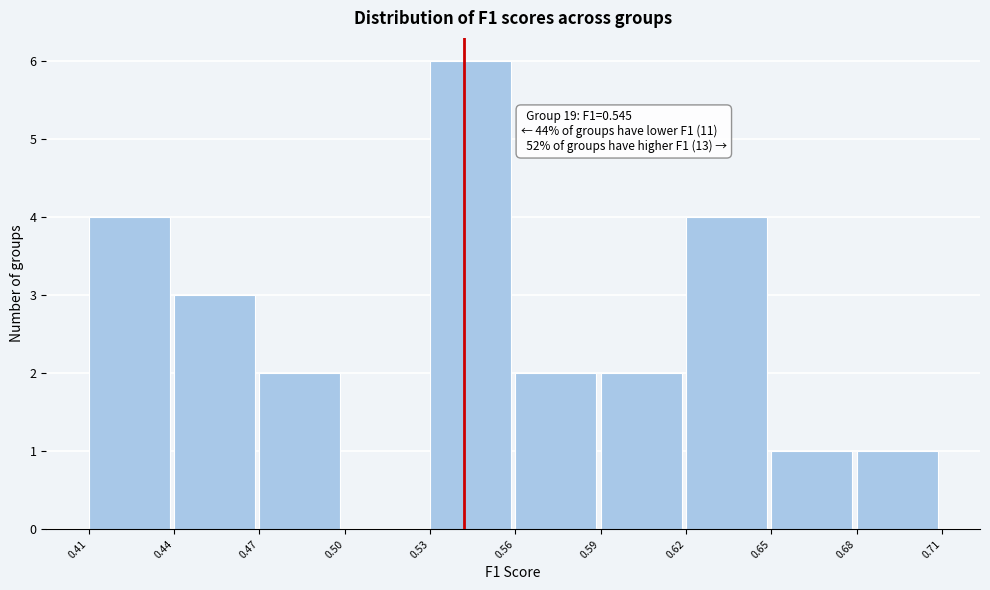

Reading left to right, what are all the values shown in this chart?

0.41=4	0.44=3	0.47=2	0.50=0	0.53=6	0.56=2	0.59=2	0.62=4	0.65=1	0.68=1